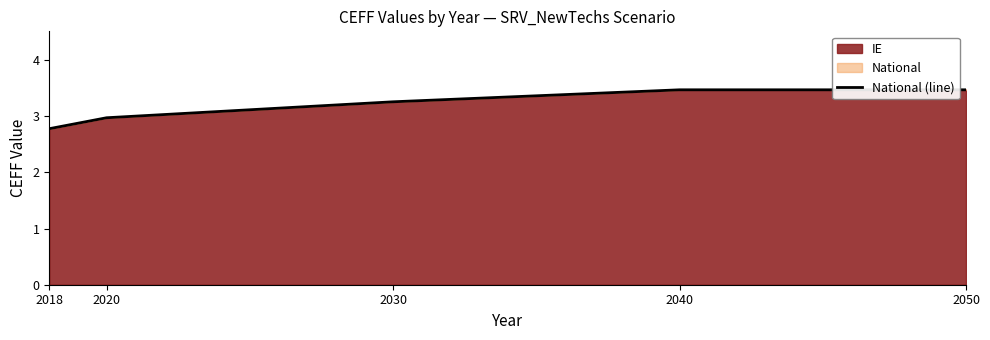

Read the value at 2030.

3.3